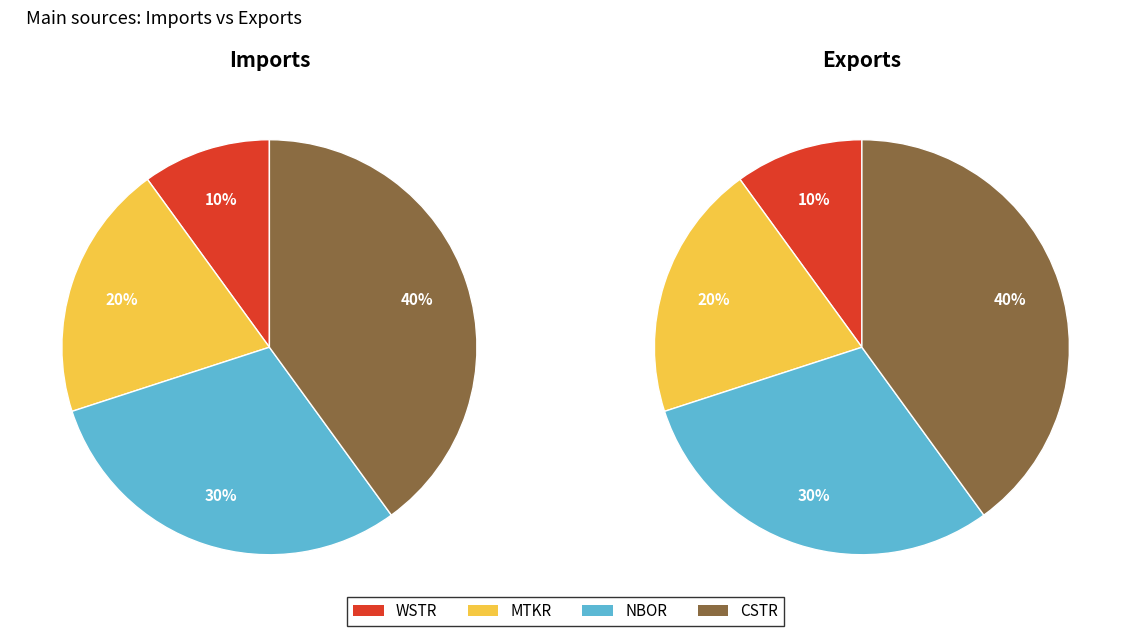

To the nearest percent, what is the difference between the largest and smallest slice percentages?

30%